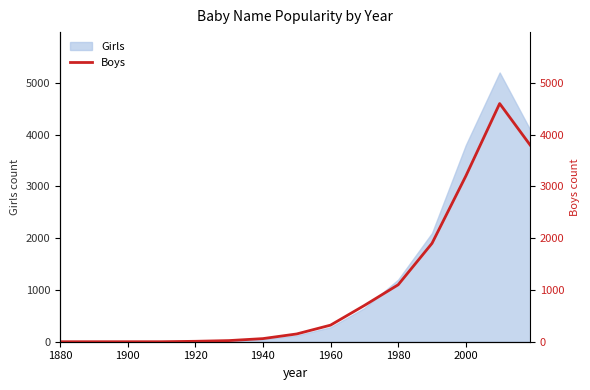

Is it true that Girls equals 3800 at 2000?

True